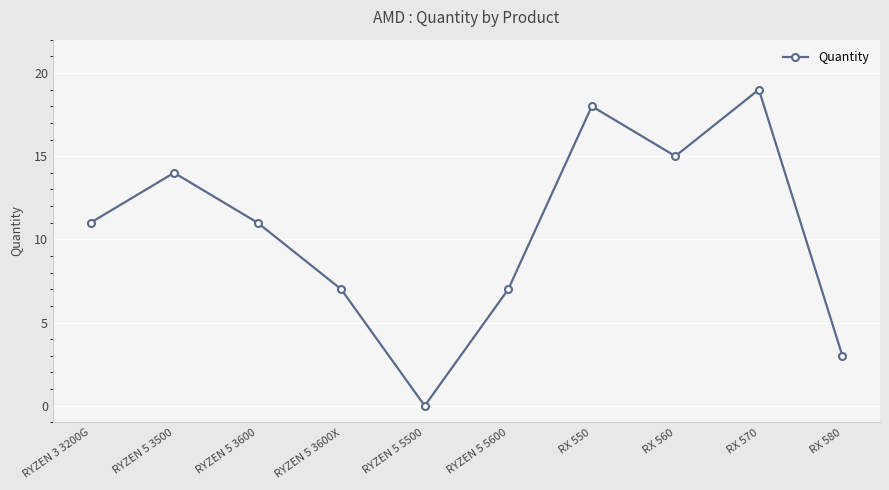

Read the value at RX 560.

15